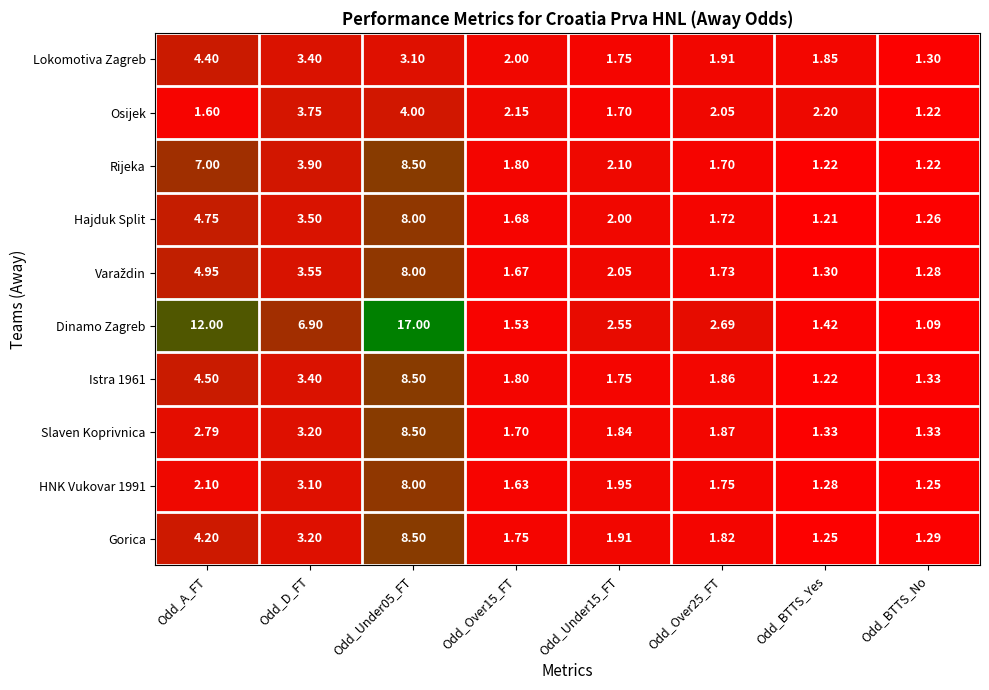

Which series changed the most between Odd_A_FT and Odd_BTTS_Yes?

Dinamo Zagreb